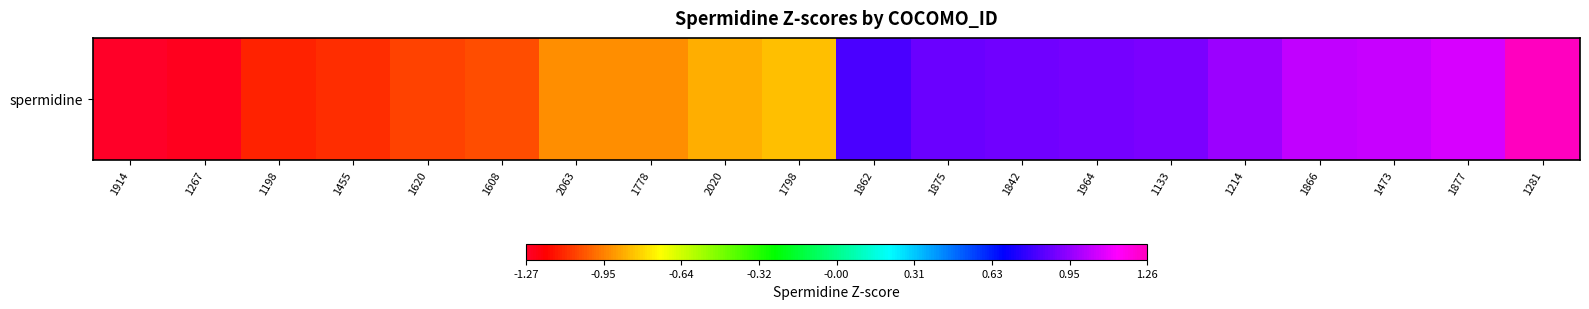

List the labels in order of value, smallest first.

1914, 1267, 1198, 1455, 1620, 1608, 2063, 1778, 2020, 1798, 1862, 1875, 1842, 1964, 1133, 1214, 1866, 1473, 1877, 1281